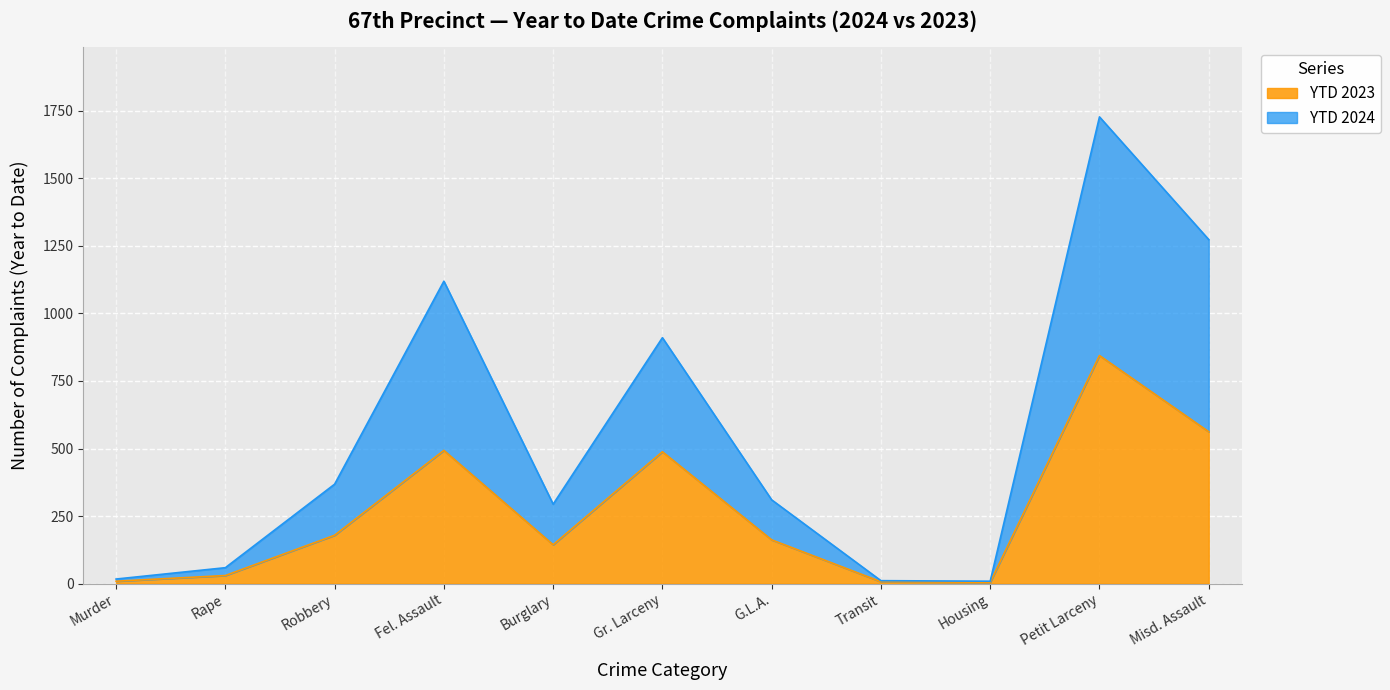

What is the difference between the YTD 2024 values at Gr. Larceny and Burglary?

616